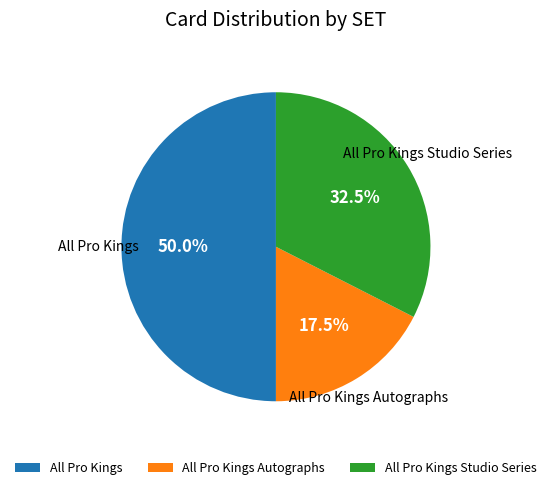

What percentage do All Pro Kings and All Pro Kings Studio Series together represent?

82.5%